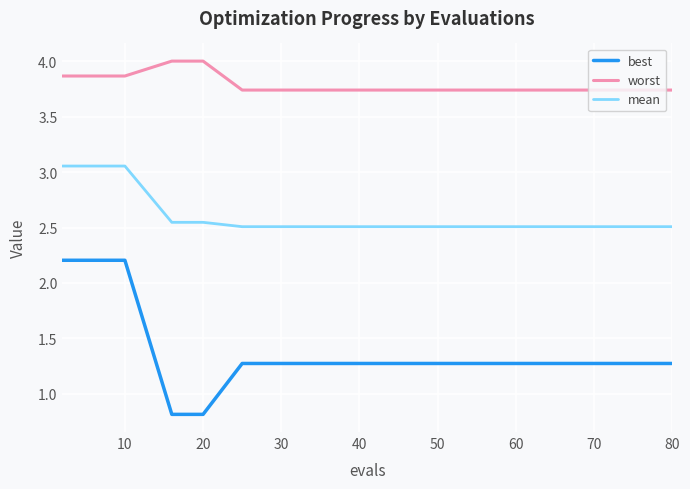

How many lines are shown in the chart?

3